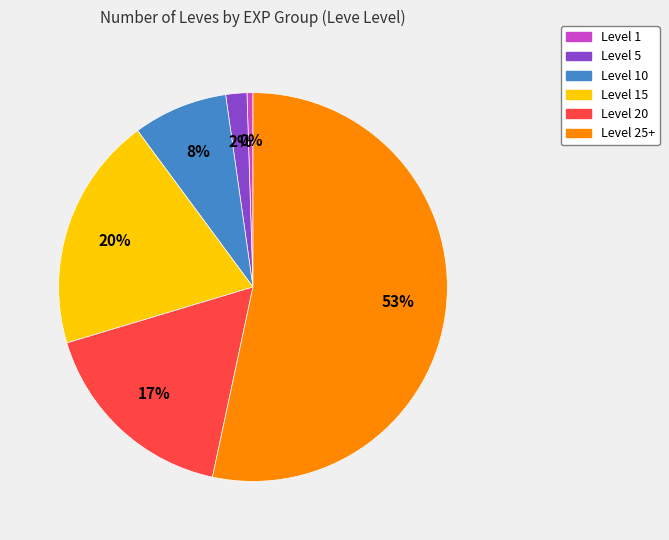

To the nearest percent, what percentage of the pie is Level 15?

20%